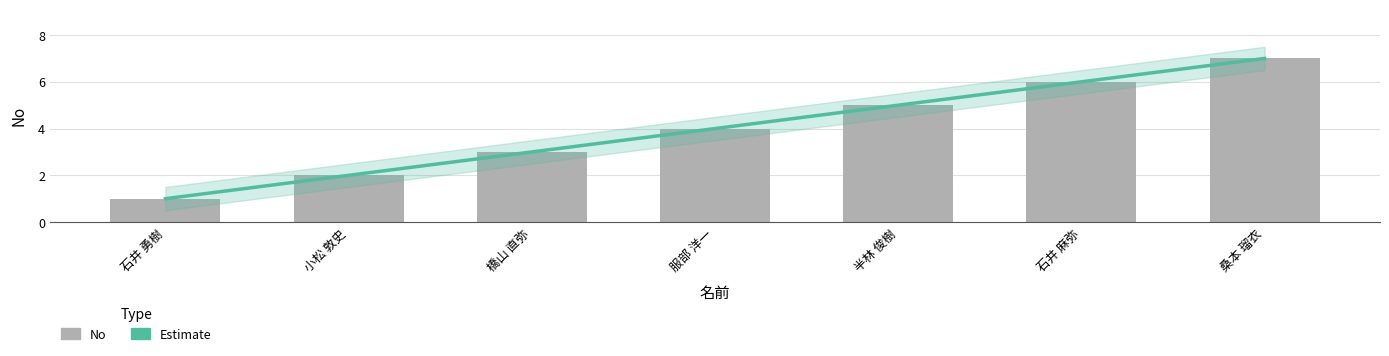

Are the bars horizontal?

No